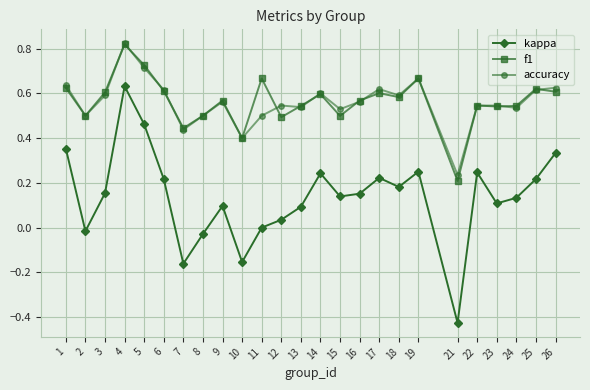

At which label does accuracy reach its peak?

4